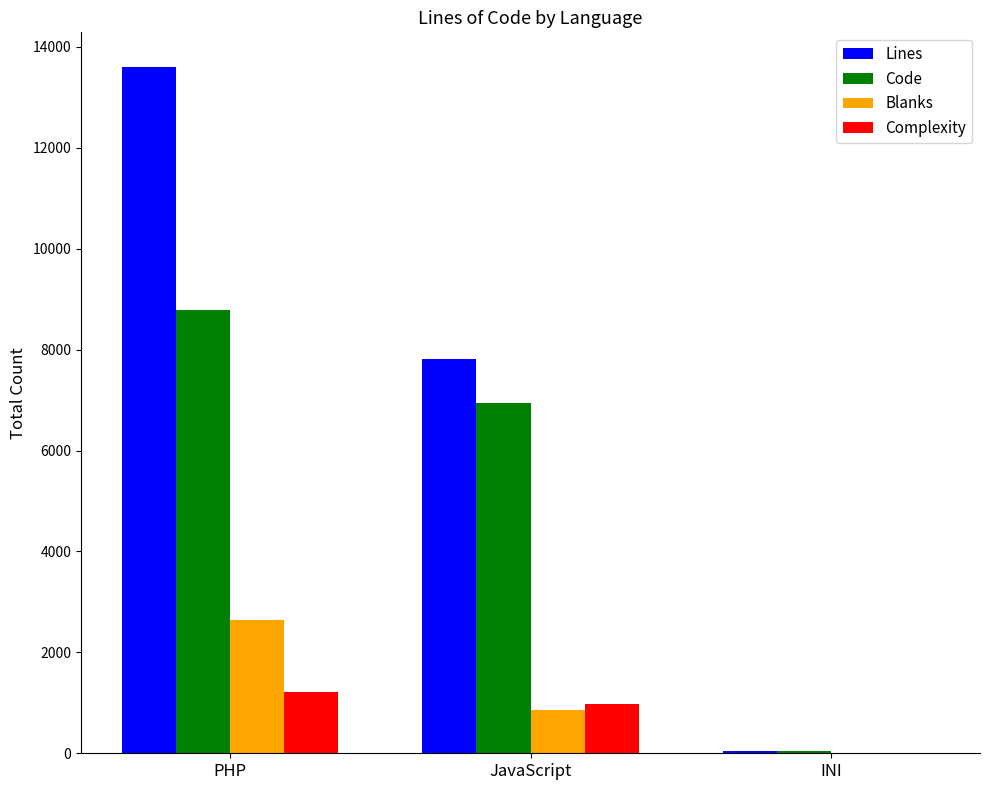

At which label does Lines reach its peak?

PHP